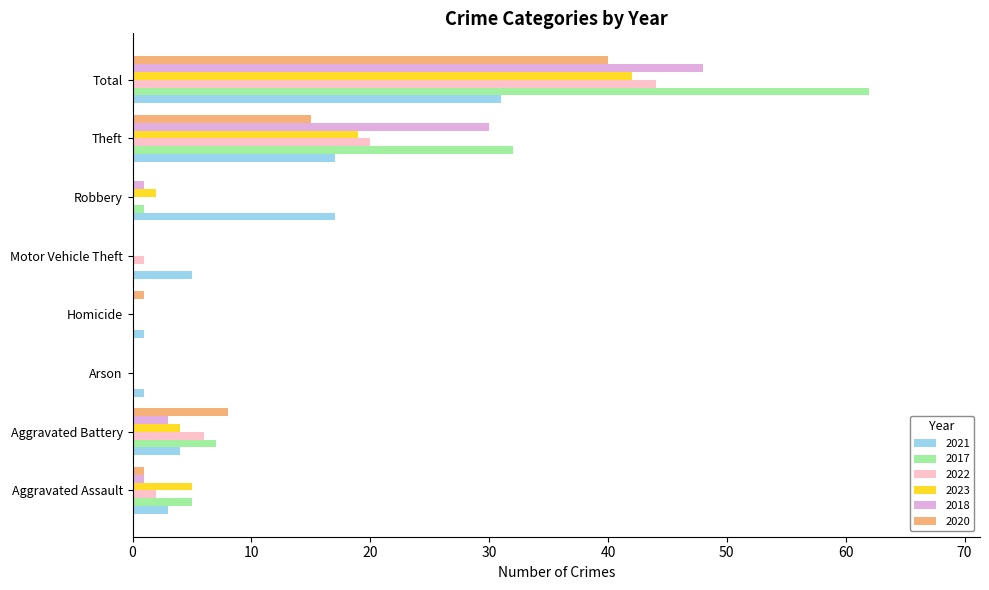

Which category has the highest value across all series?

Total